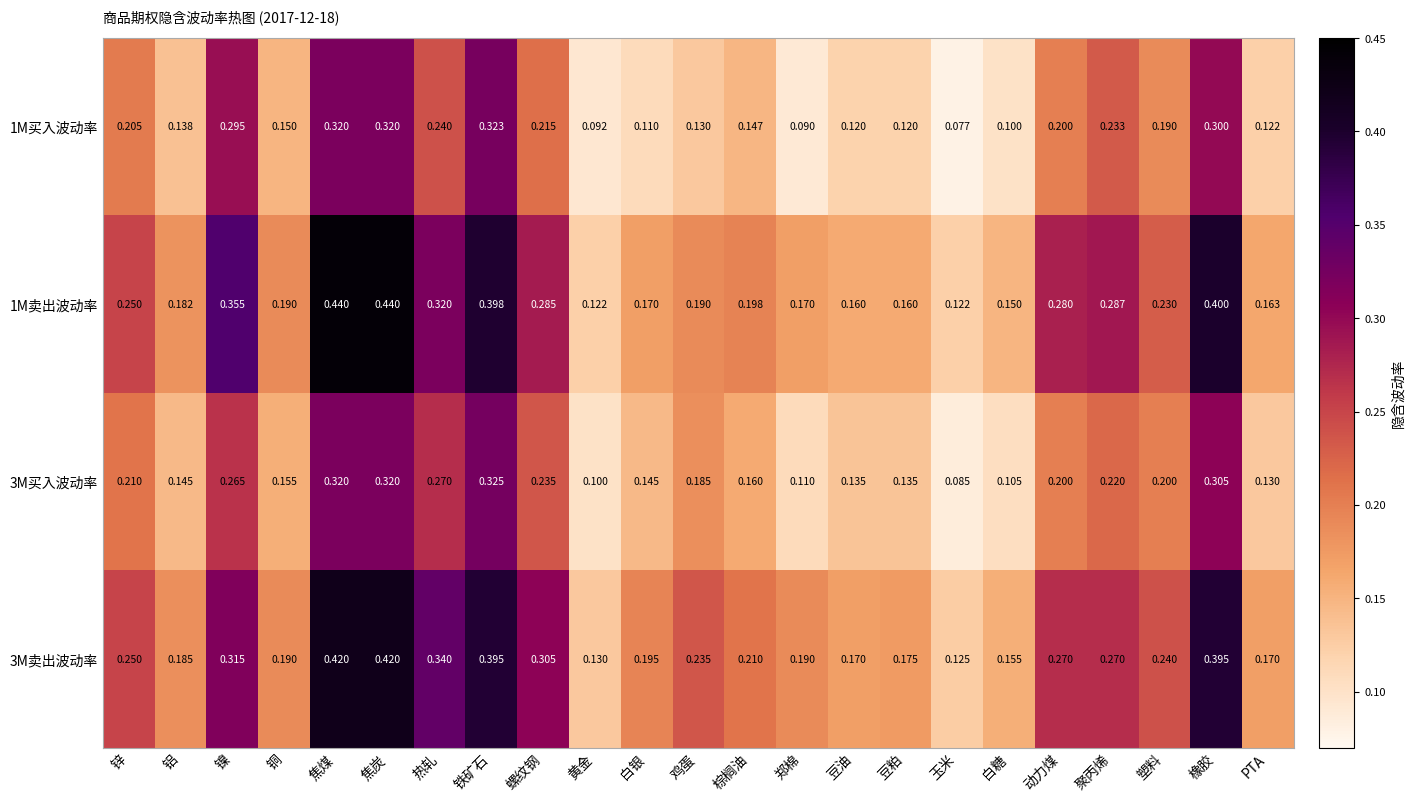

Is the value of 1M买入波动率 at 焦煤 greater than the value of 3M卖出波动率 at 鸡蛋?

Yes